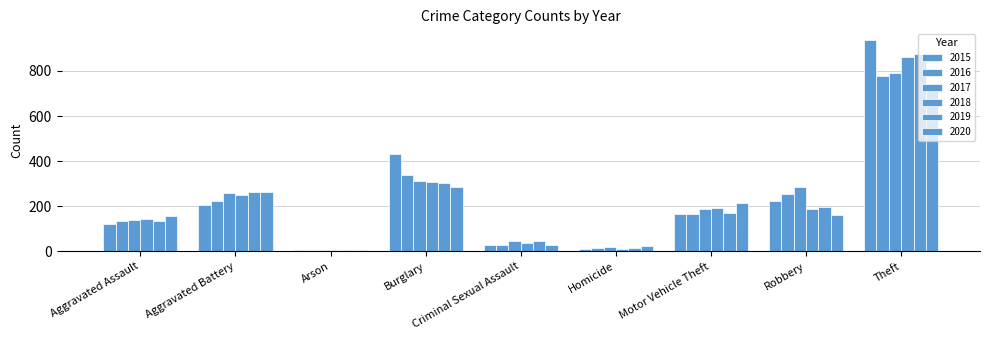

At which label does 2018 first exceed 187?

Aggravated Battery